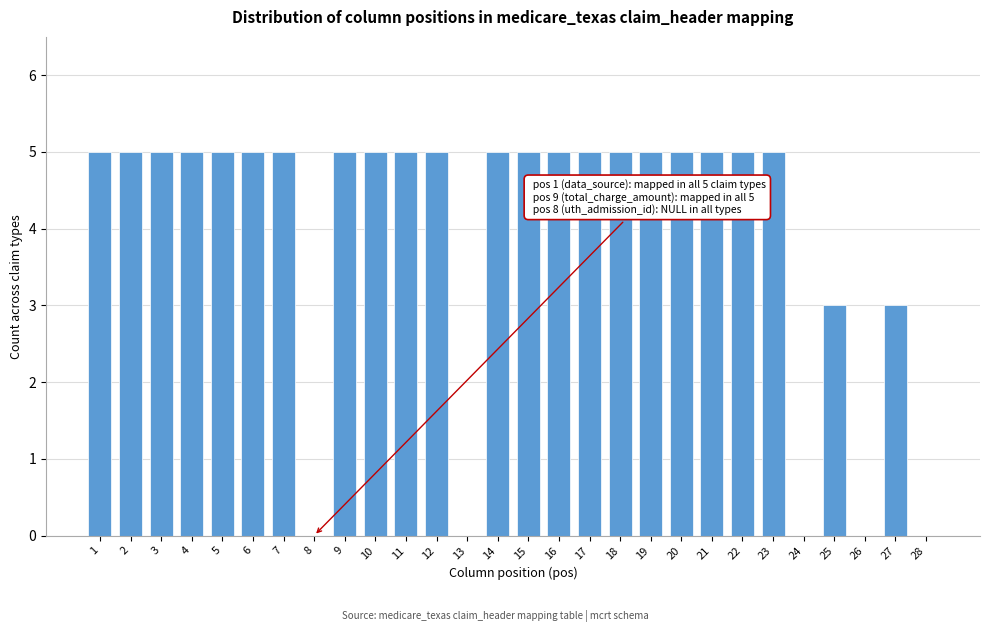

Reading left to right, extract all data points from this chart.

1=5	2=5	3=5	4=5	5=5	6=5	7=5	8=0	9=5	10=5	11=5	12=5	13=0	14=5	15=5	16=5	17=5	18=5	19=5	20=5	21=5	22=5	23=5	24=0	25=3	26=0	27=3	28=0